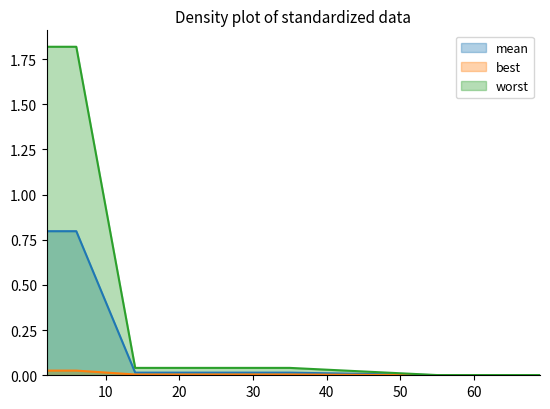

Which series has the largest range (max minus min)?

worst